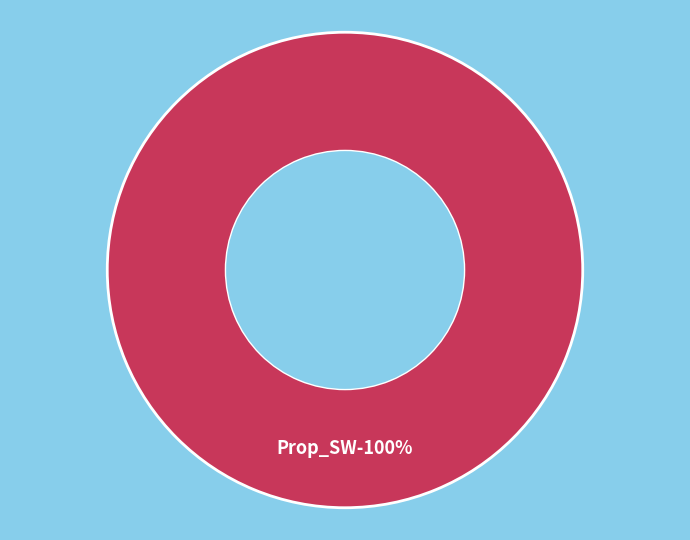

To the nearest percent, what portion does Prop_SW represent?

100%